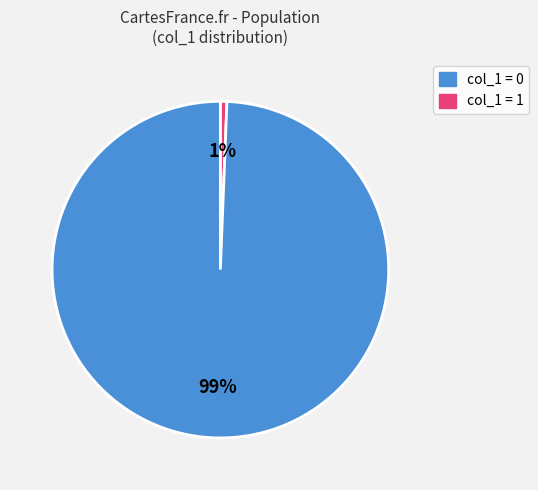

Is there a majority slice in this chart?

Yes